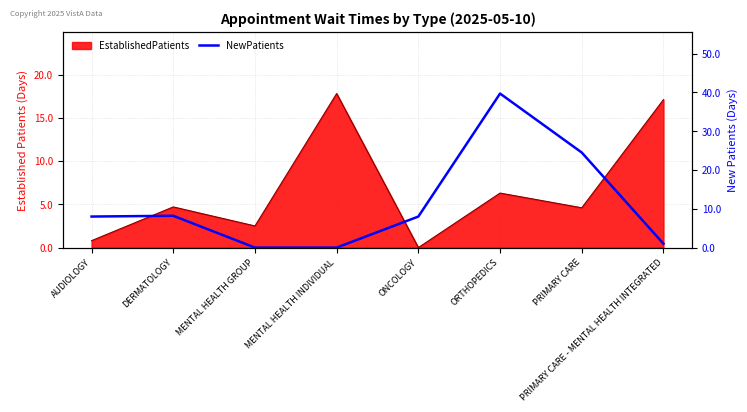

What is the greatest value displayed?

39.7